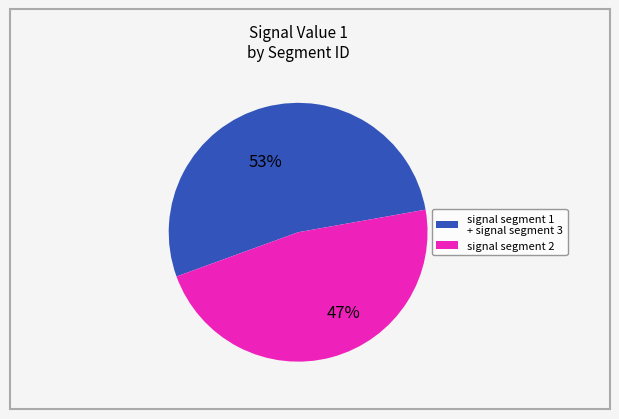

To the nearest percent, what is the average slice percentage?

50%